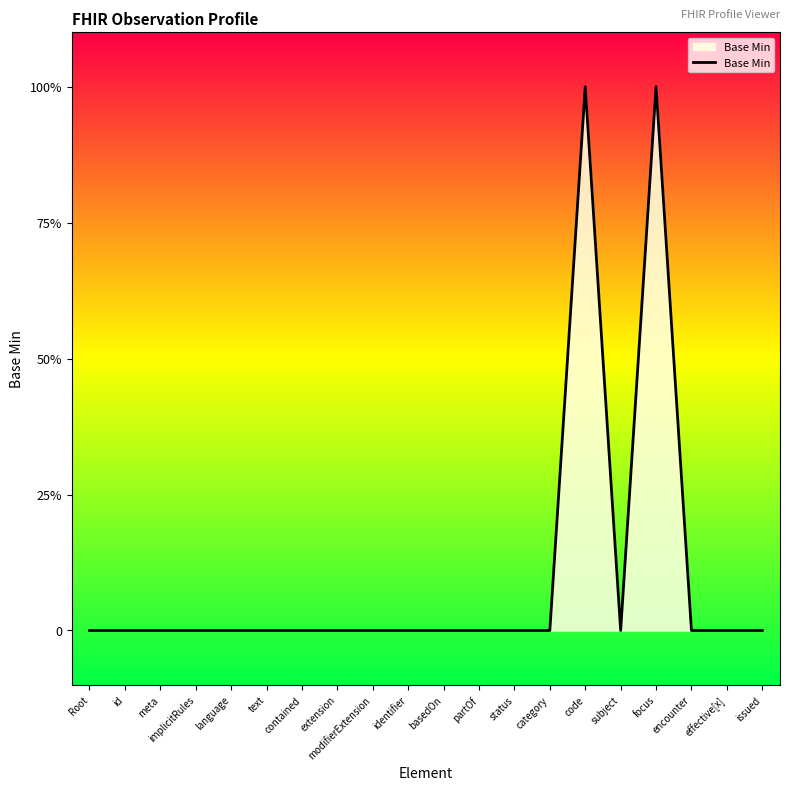

List the labels in order of value, smallest first.

Root, id, meta, implicitRules, language, text, contained, extension, modifierExtension, identifier, basedOn, partOf, status, category, subject, encounter, effective[x], issued, code, focus